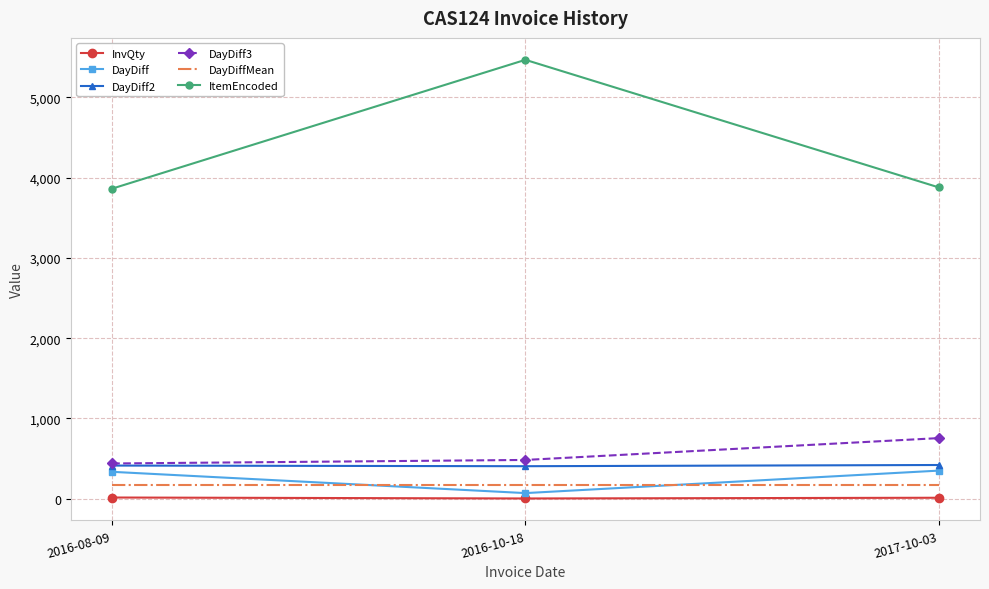

Where does the ItemEncoded series first go above 3879?

2016-10-18